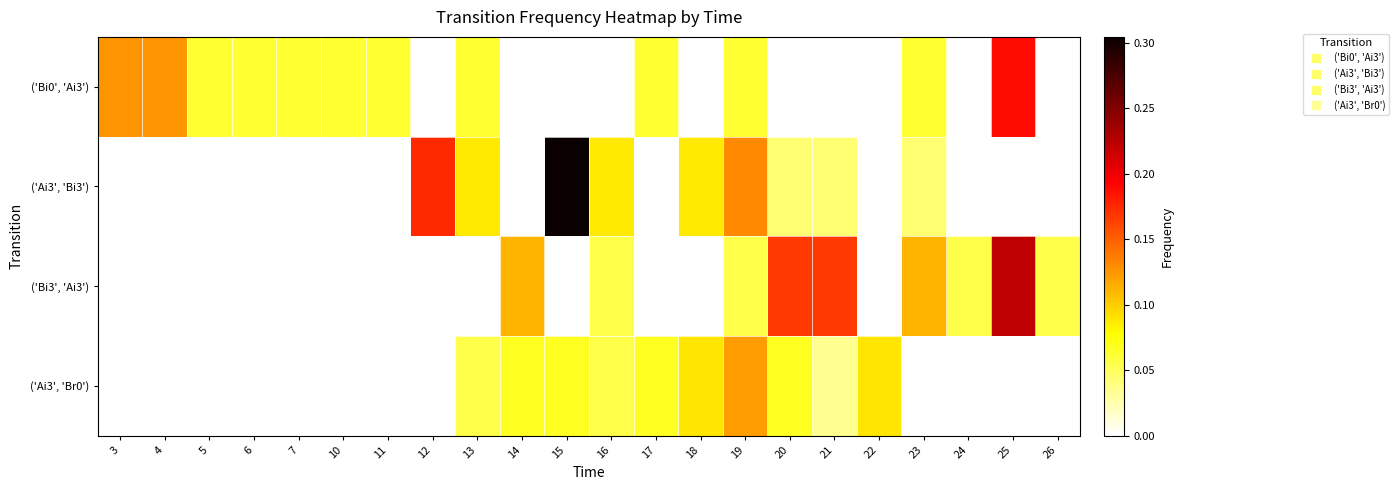

Reading left to right, list all the values displayed in this chart.

row_0: 0.1	0.1	0.1	0.1	0.1	0.1	0.1	0.0	0.1	0.0	0.0	0.0	0.1	0.0	0.1	0.0	0.0	0.0	0.1	0.0	0.2	0.0
row_1: 0.0	0.0	0.0	0.0	0.0	0.0	0.0	0.2	0.1	0.0	0.3	0.1	0.0	0.1	0.1	0.0	0.0	0.0	0.0	0.0	0.0	0.0
row_2: 0.0	0.0	0.0	0.0	0.0	0.0	0.0	0.0	0.0	0.1	0.0	0.1	0.0	0.0	0.1	0.2	0.2	0.0	0.1	0.1	0.2	0.1
row_3: 0.0	0.0	0.0	0.0	0.0	0.0	0.0	0.0	0.1	0.1	0.1	0.1	0.1	0.1	0.1	0.1	0.0	0.1	0.0	0.0	0.0	0.0